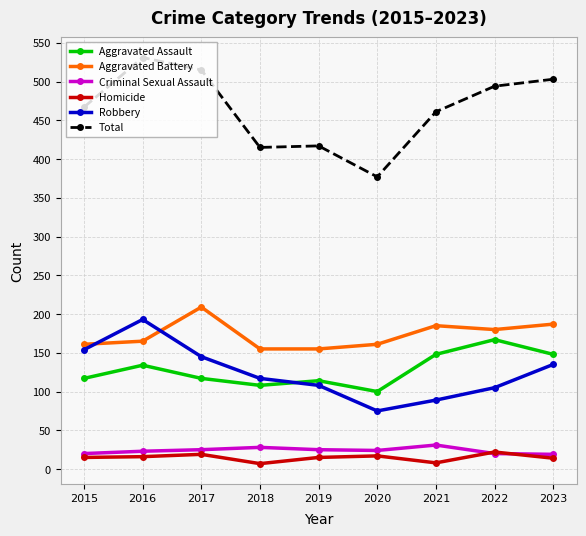

In Aggravated Assault, how many points are lower than both neighbors (excluding endpoints)?

2